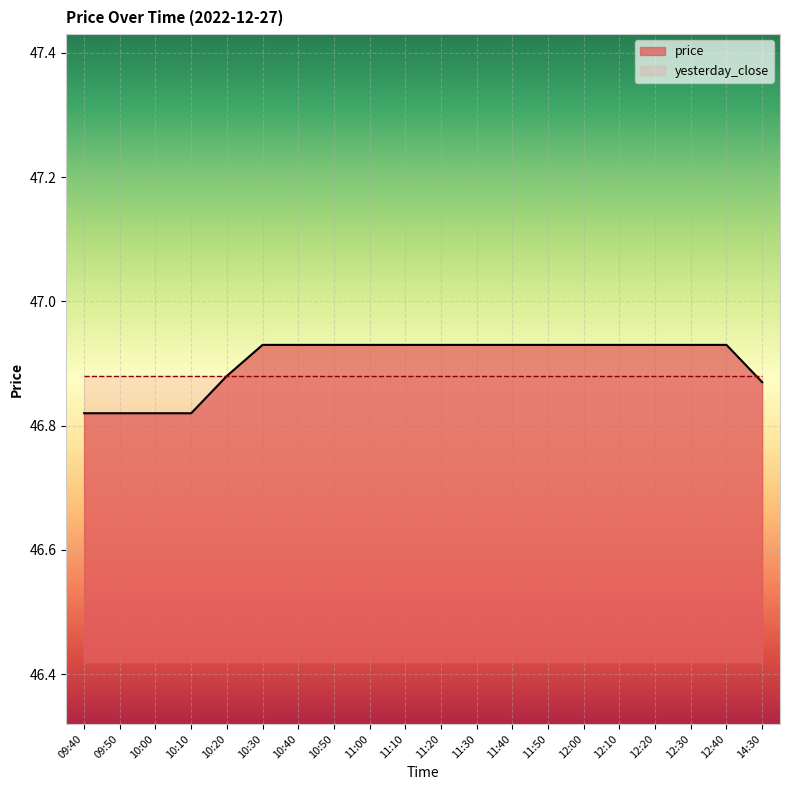

What is the sum of the values at 12:10 and 12:00?

93.9